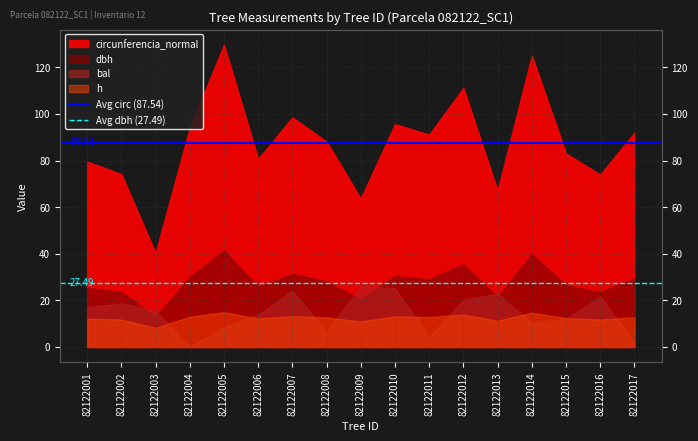

What is the value of the Avg dbh (27.49) point at the 2nd from the left?

27.5